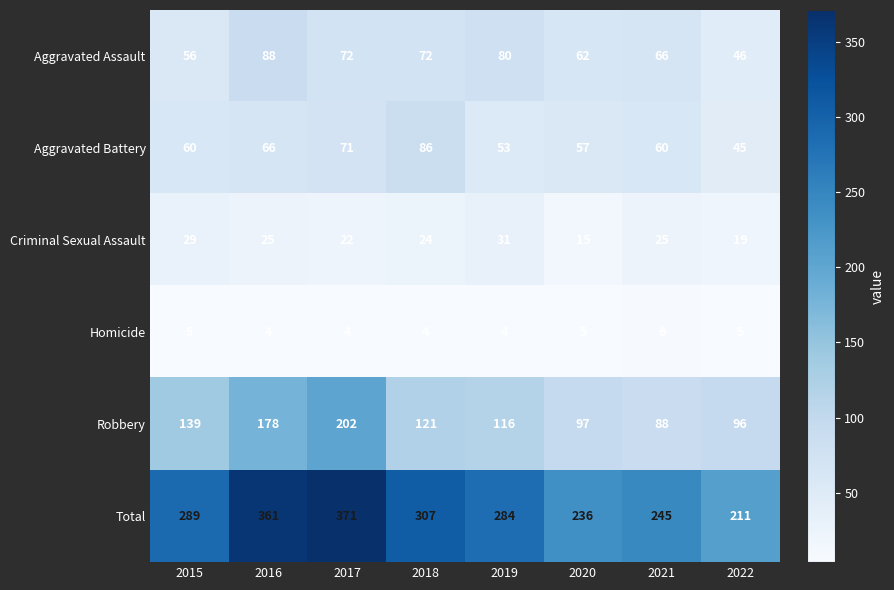

Is it true that Aggravated Assault equals 80 at 2019?

True